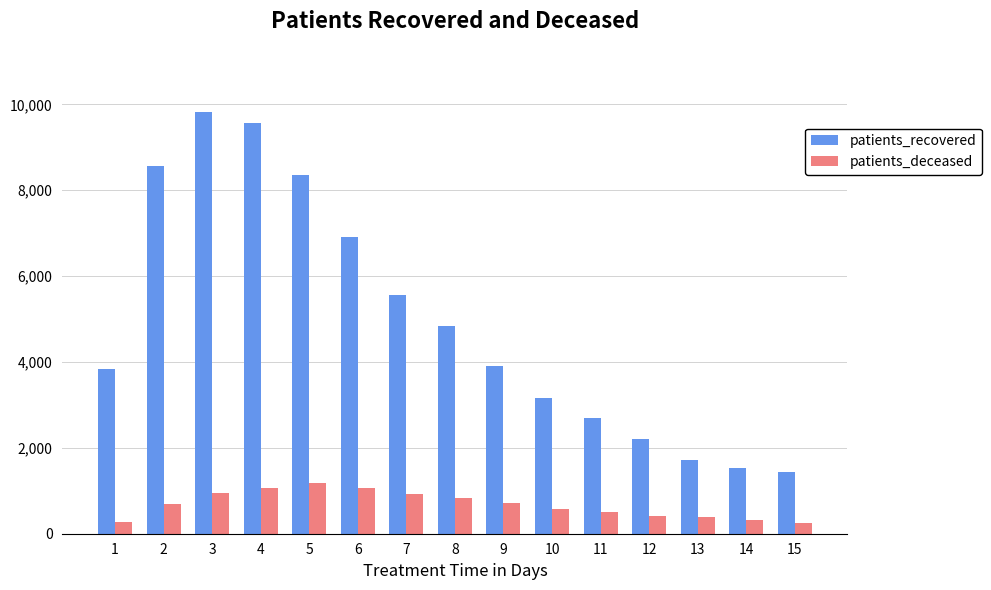

What is the difference between the highest and lowest values at 5?

7171